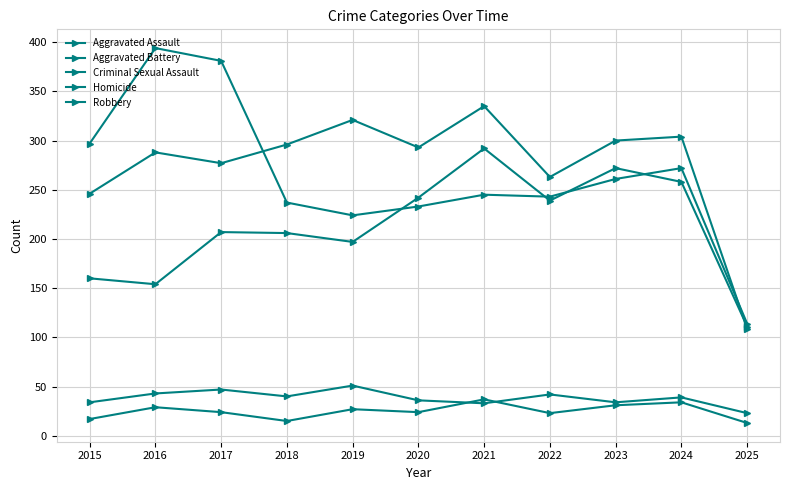

What is the difference between the second highest and second lowest values in the Aggravated Assault series?

118